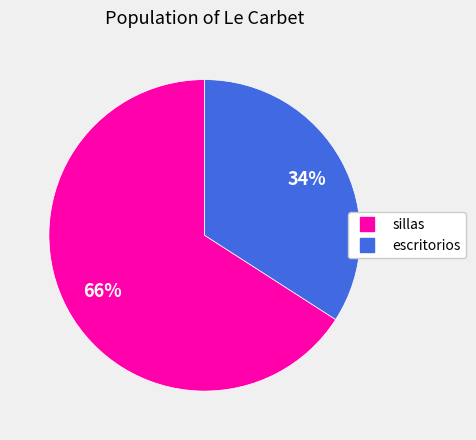

Which category has the biggest portion of the pie?

sillas